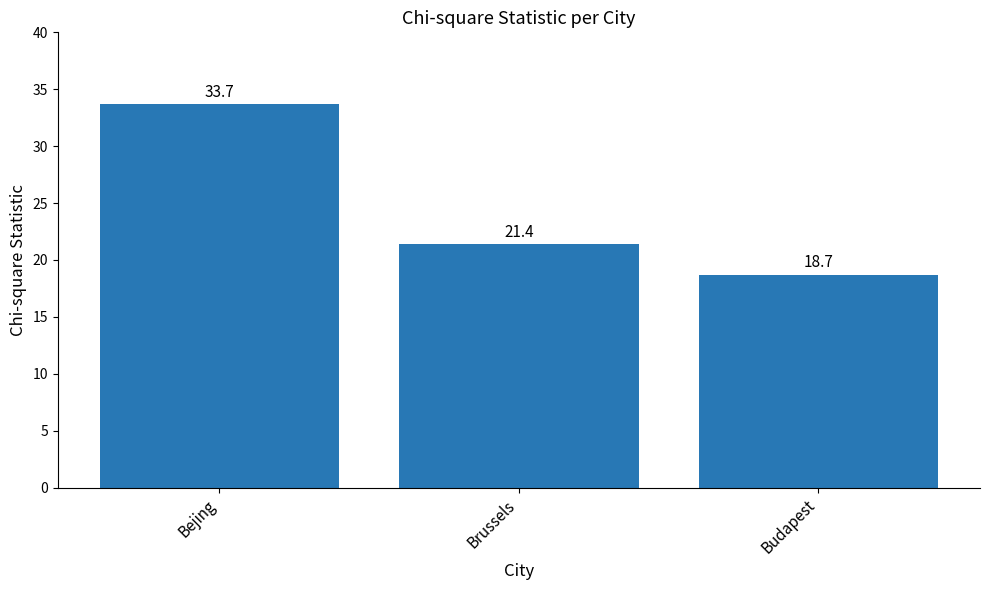

Reading left to right, what are all the values shown in this chart?

33.7	21.4	18.7